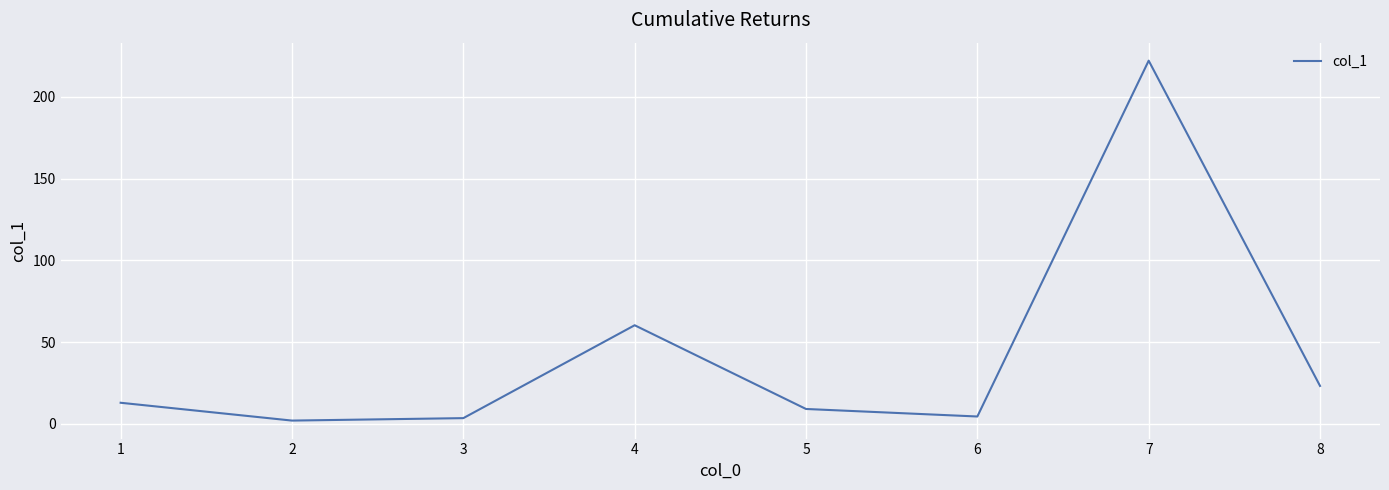

Where is the first local maximum?

4